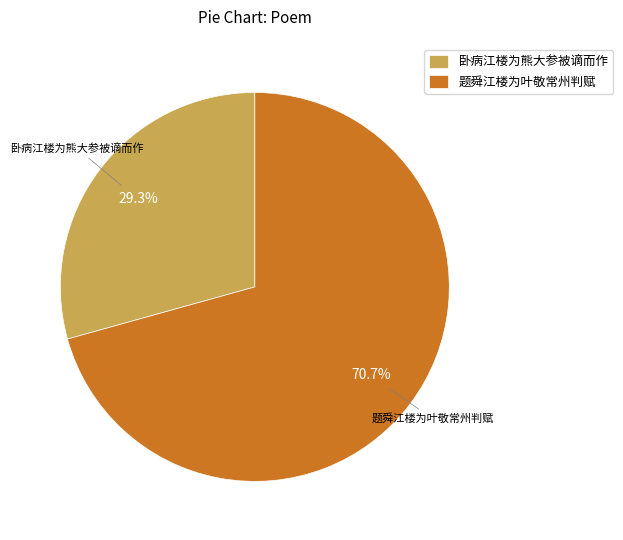

Rank the categories by value from highest to lowest.

题舜江楼为叶敬常州判赋, 卧病江楼为熊大参被谪而作